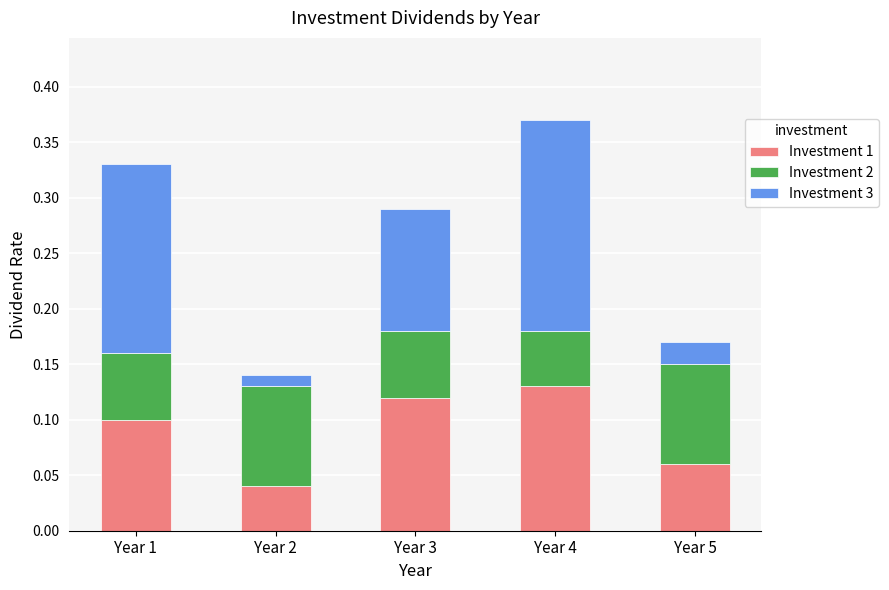

What is the total value across all series at Year 3?

0.3